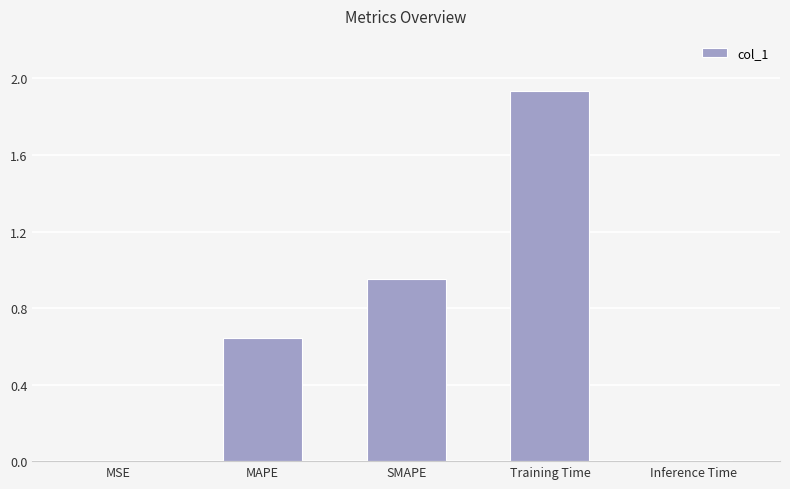

Is it true that the value at MSE is 0.0?

True